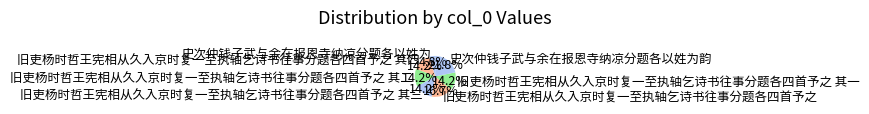

Is it true that 旧吏杨时哲王宪相从久入京时复一至执轴乞诗书往事分题各四首予之 其一 is 21% of the pie?

False